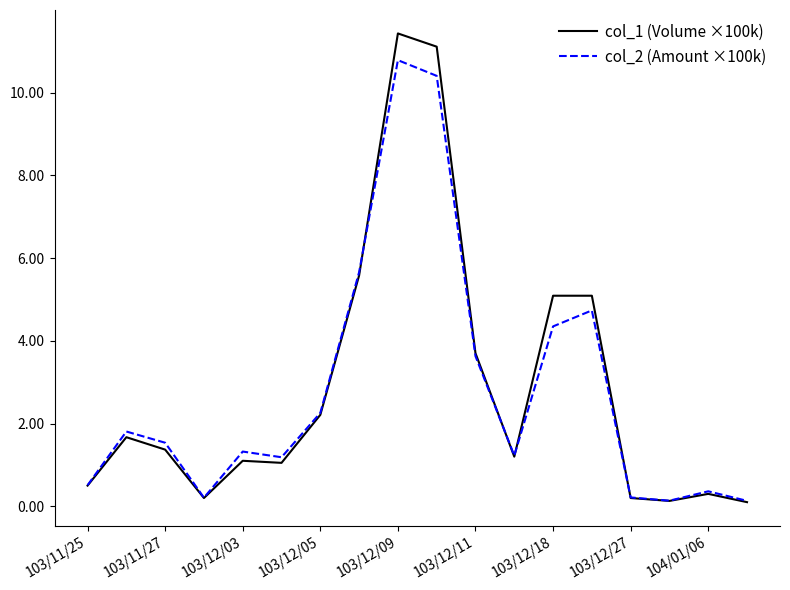

What is the highest value of the col_1 (Volume ×100k) series?

11.4